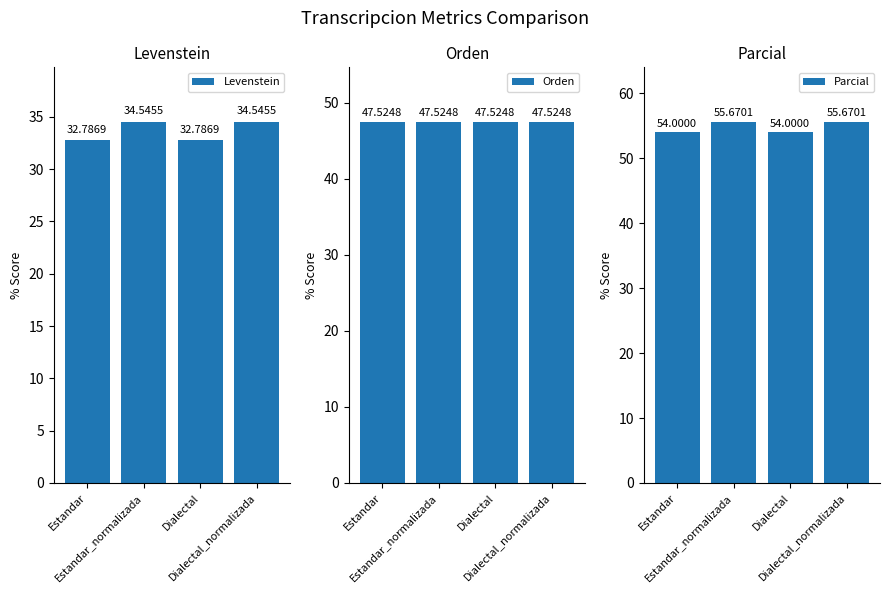

How many values in the Parcial series are below 55?

2